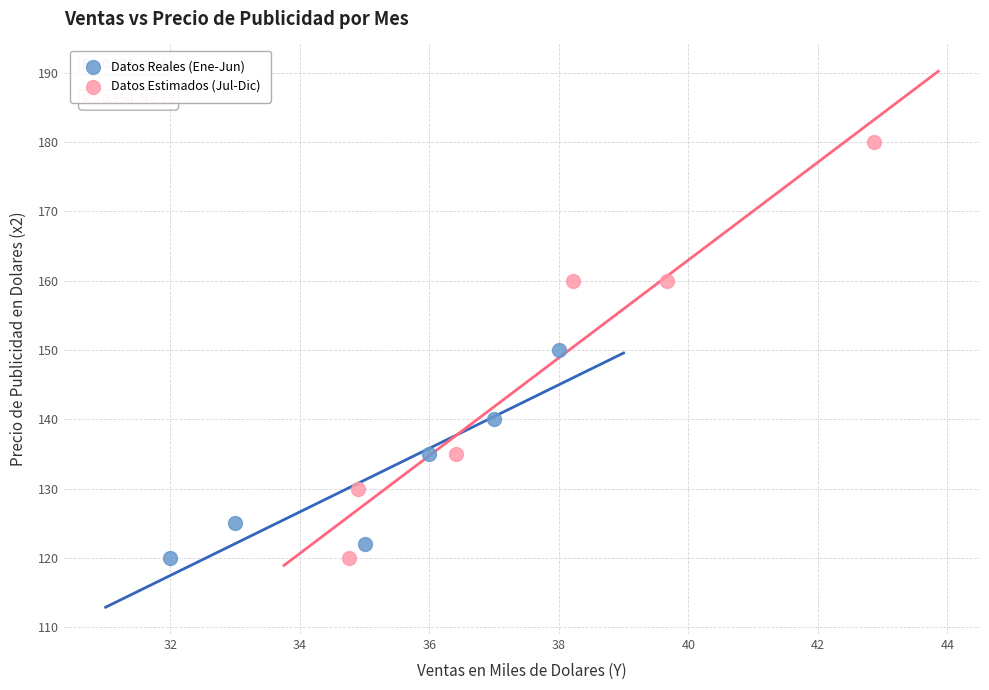

Which series has the widest spread of Y values?

Datos Estimados (Jul-Dic)